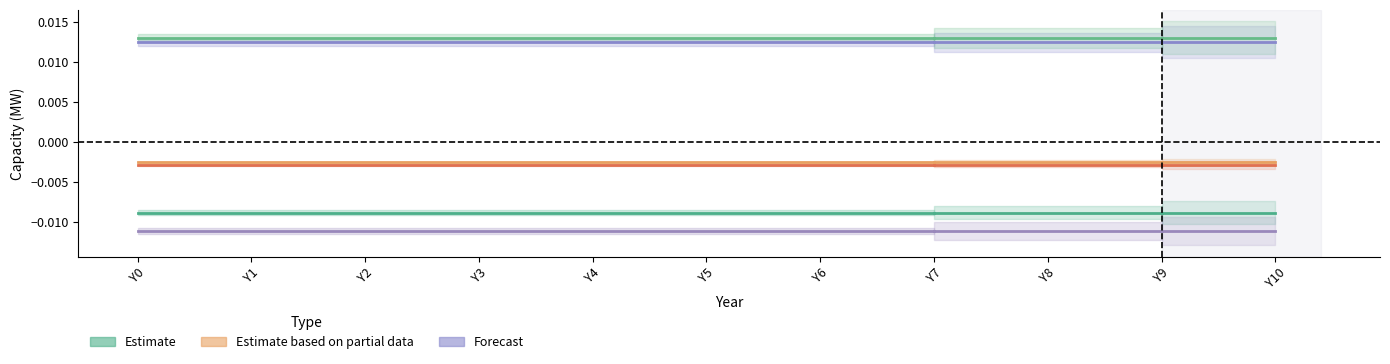

At which category is the sum across all series the highest?

Y0